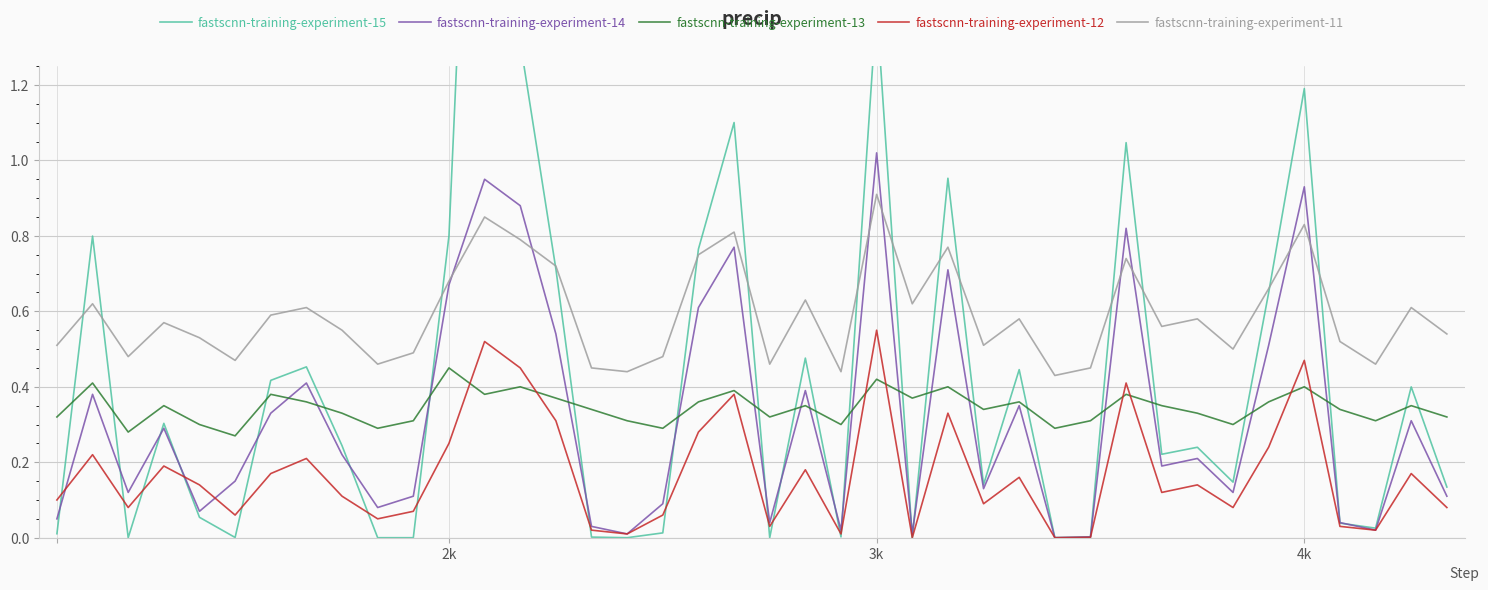

Which series has the largest total across all categories?

fastscnn-training-experiment-11